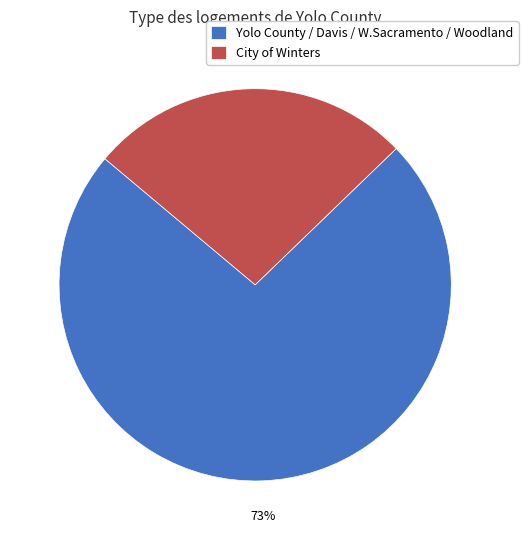

Between City of Winters and Yolo County / Davis / W.Sacramento / Woodland, which is larger?

Yolo County / Davis / W.Sacramento / Woodland